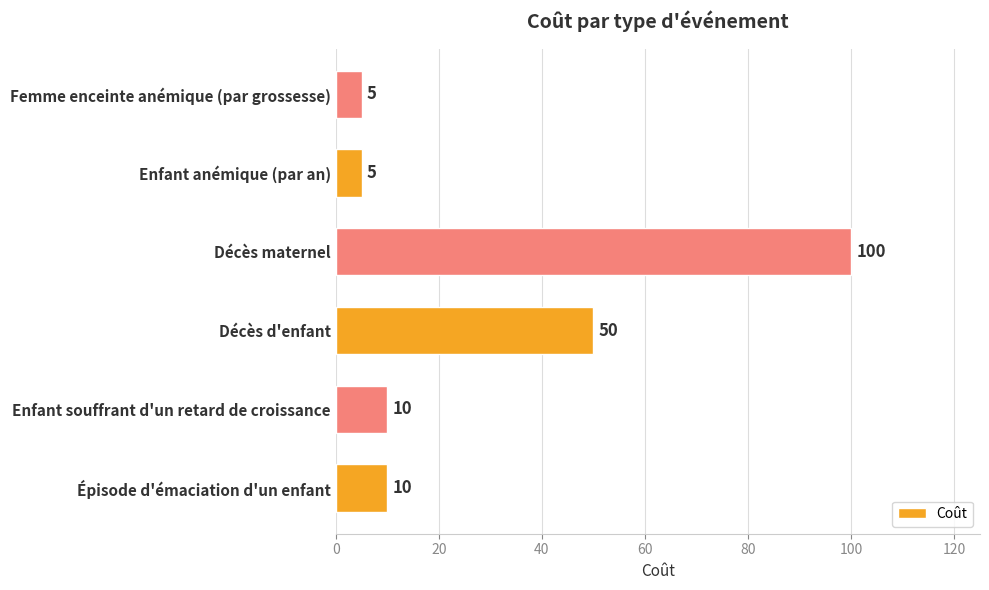

The value at Épisode d'émaciation d'un enfant is 10. True or false?

True